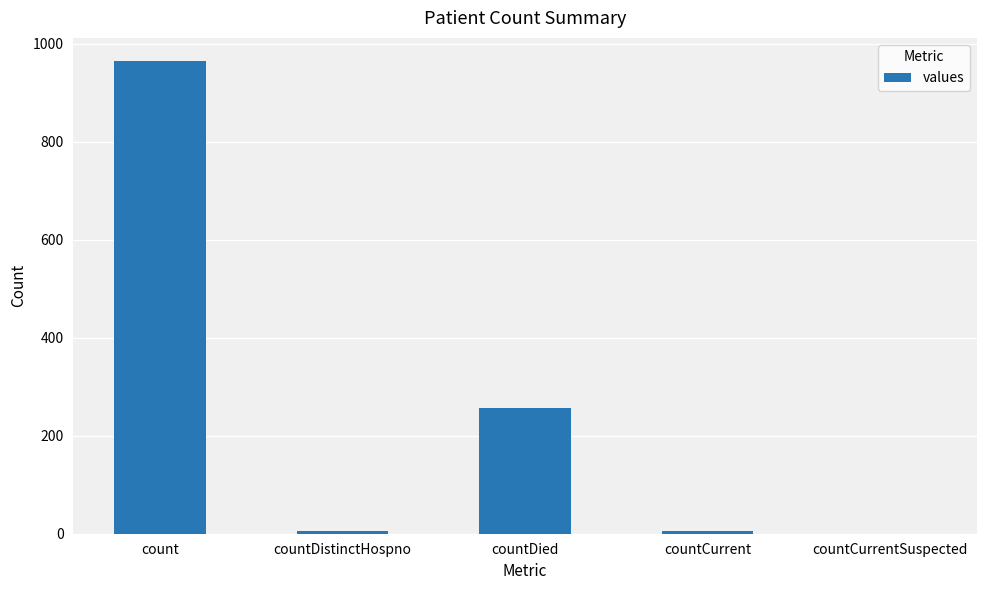

What is the approximate value at countDistinctHospno, to the nearest 10?

10